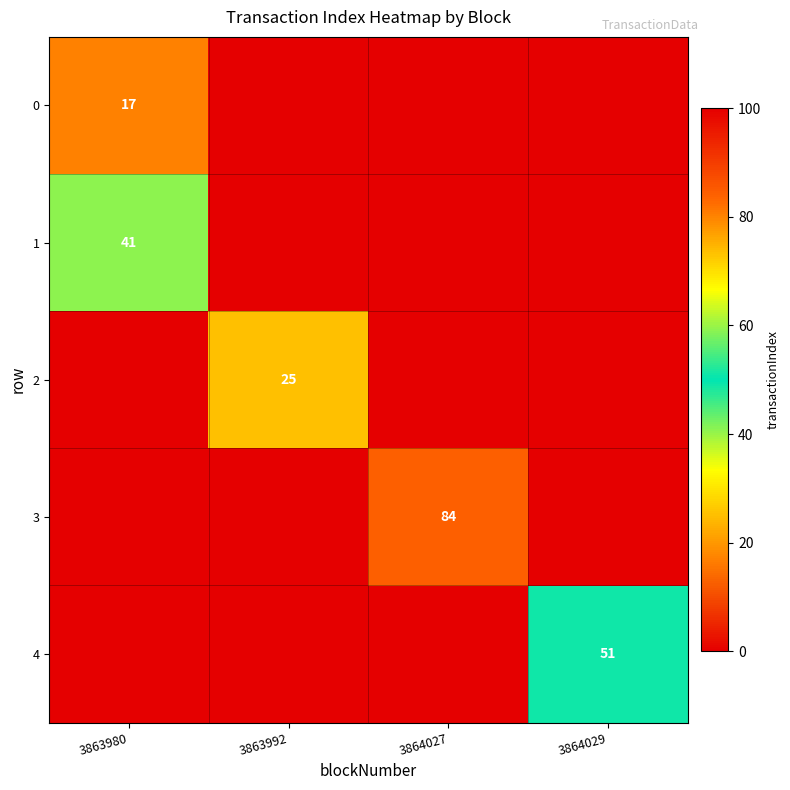

Which category has the lowest value across all series?

3863992